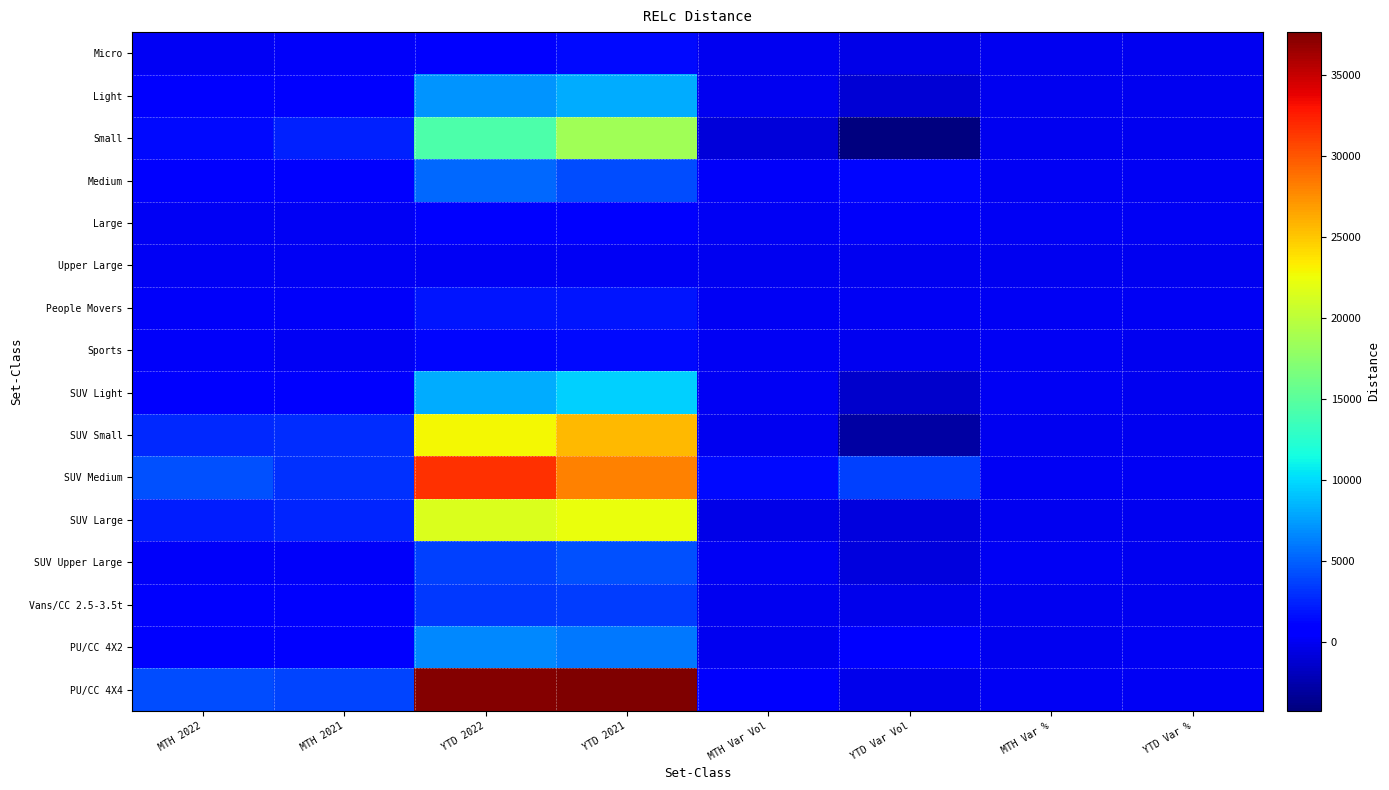

Between YTD Var % and MTH 2021, which is larger?

MTH 2021